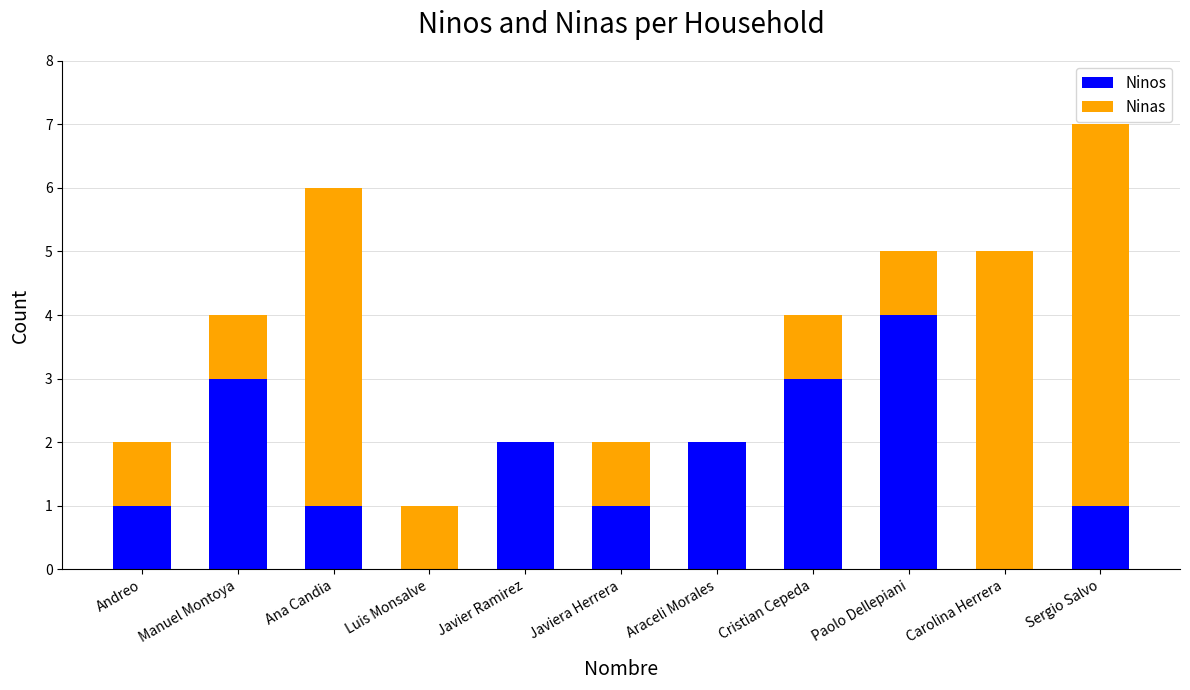

Reading left to right, list the values for the Ninos series.

Andreo=1	Manuel Montoya=3	Ana Candia=1	Luis Monsalve=0	Javier Ramirez=2	Javiera Herrera=1	Araceli Morales=2	Cristian Cepeda=3	Paolo Dellepiani=4	Carolina Herrera=0	Sergio Salvo=1